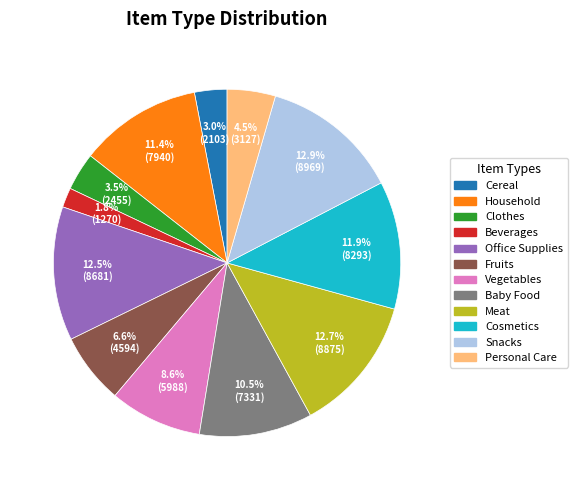

Does Clothes represent more than half of the total?

No